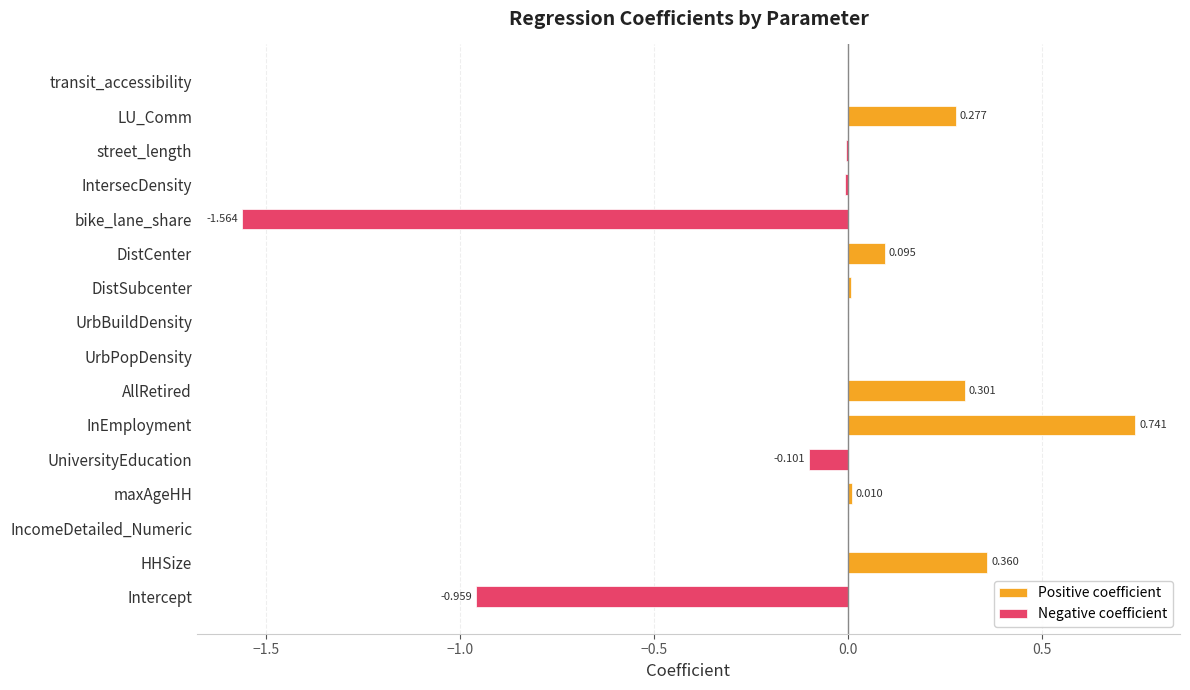

What is the average value of the Negative coefficient series?

-0.2